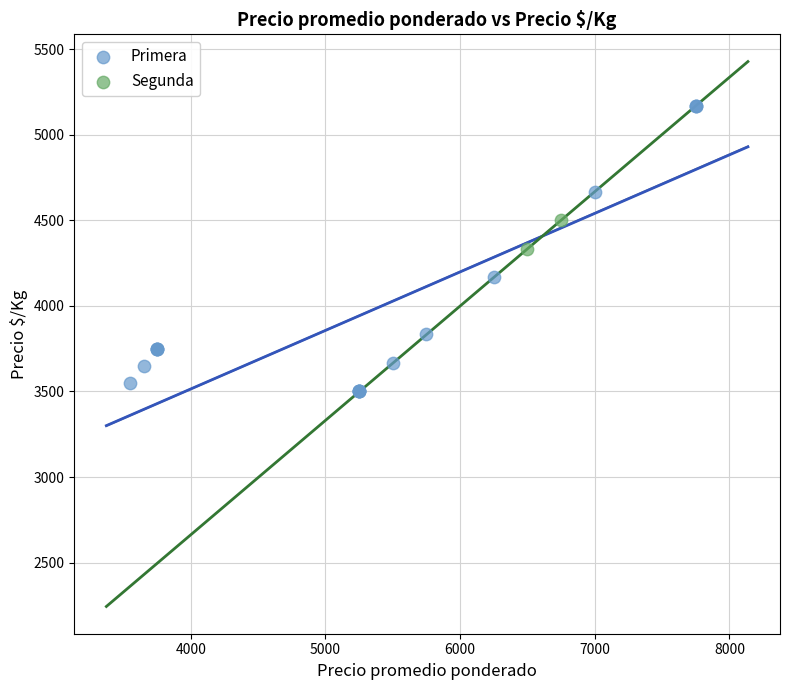

What are all the series names shown in the legend?

Primera, Segunda